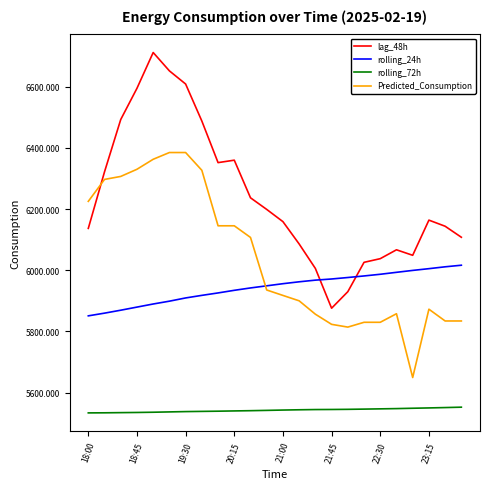

What are all the series names shown in the legend?

lag_48h, rolling_24h, rolling_72h, Predicted_Consumption